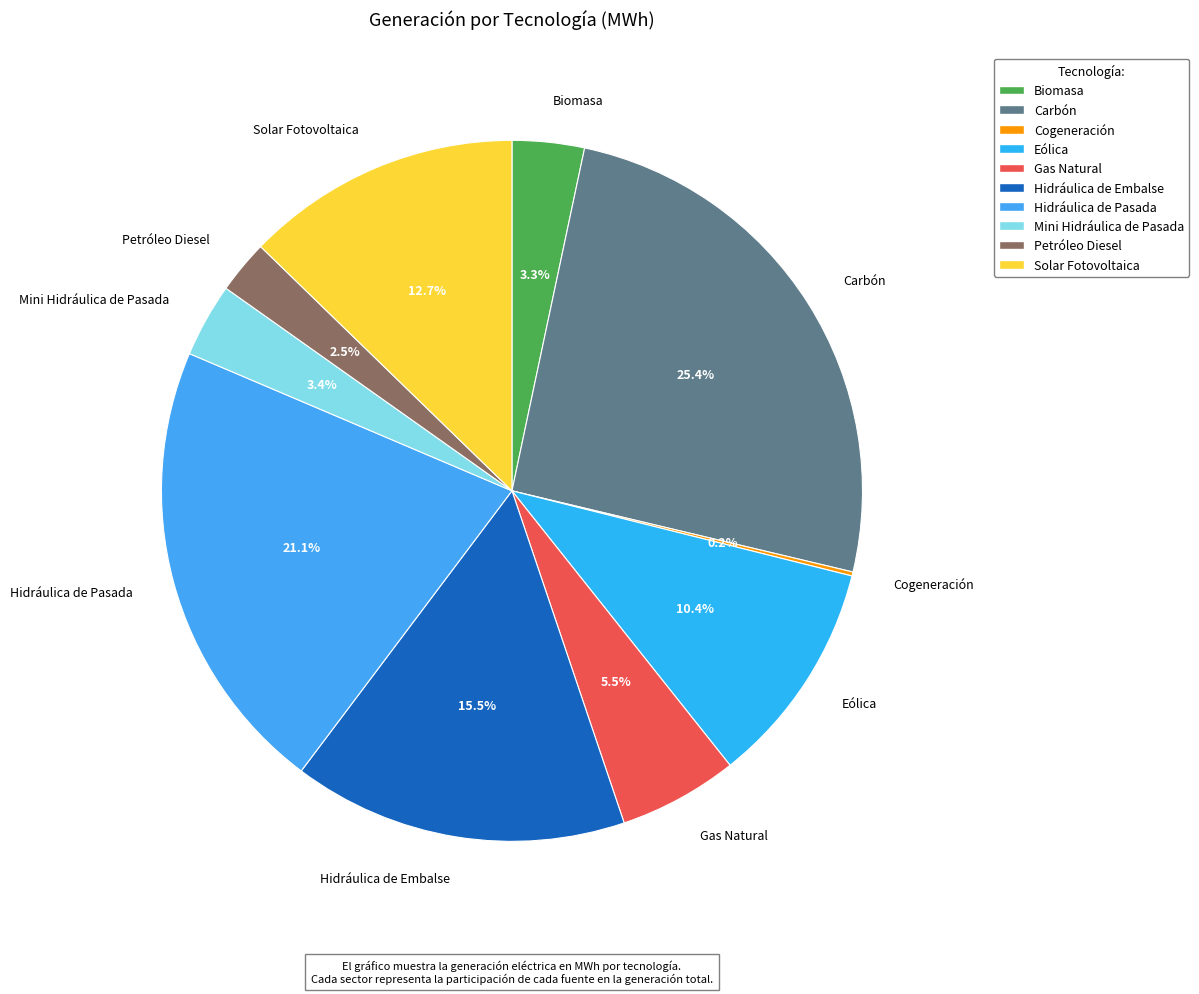

Combined, do Gas Natural and Hidráulica de Embalse account for over 50%?

No